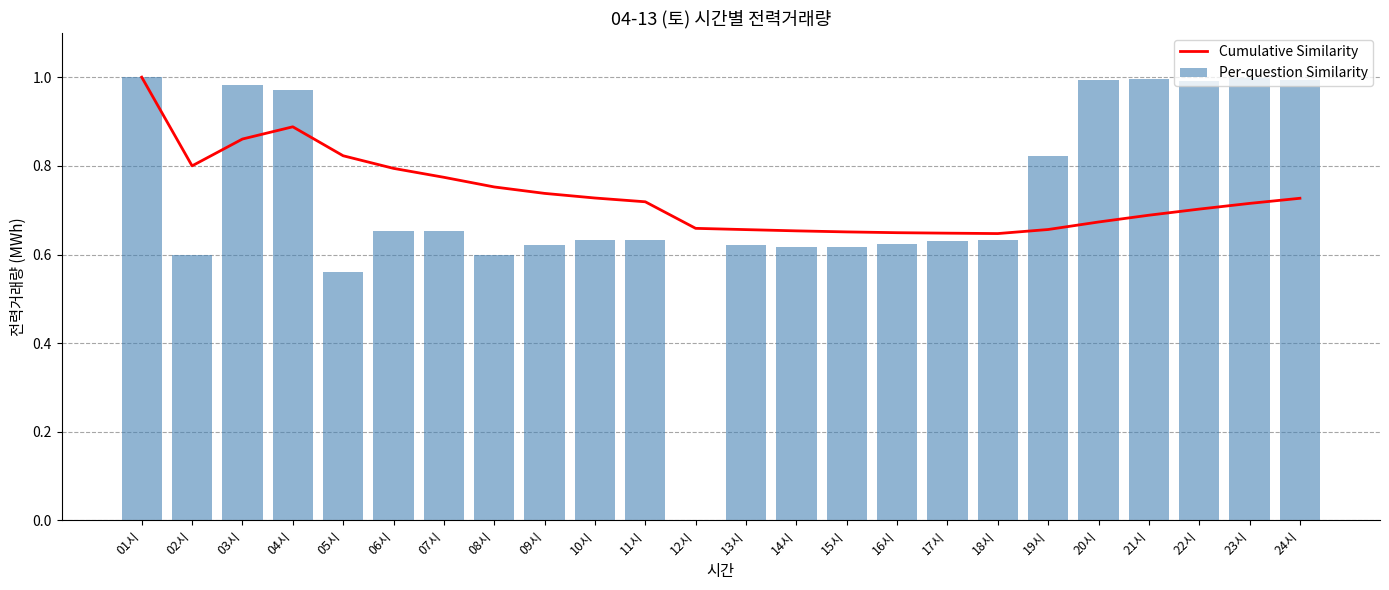

How many values in the Per-question Similarity series exceed 0?

23